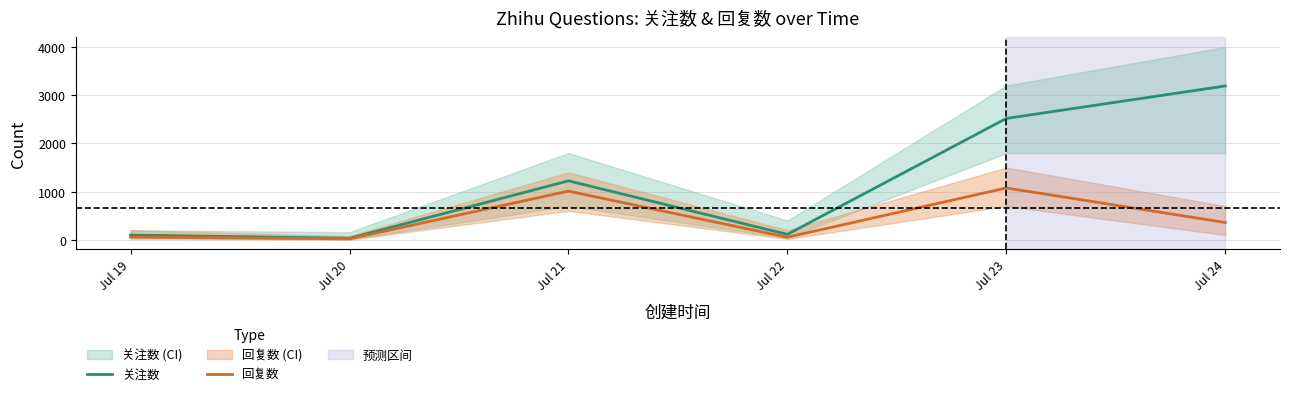

Does the chart have visible grid lines?

Yes